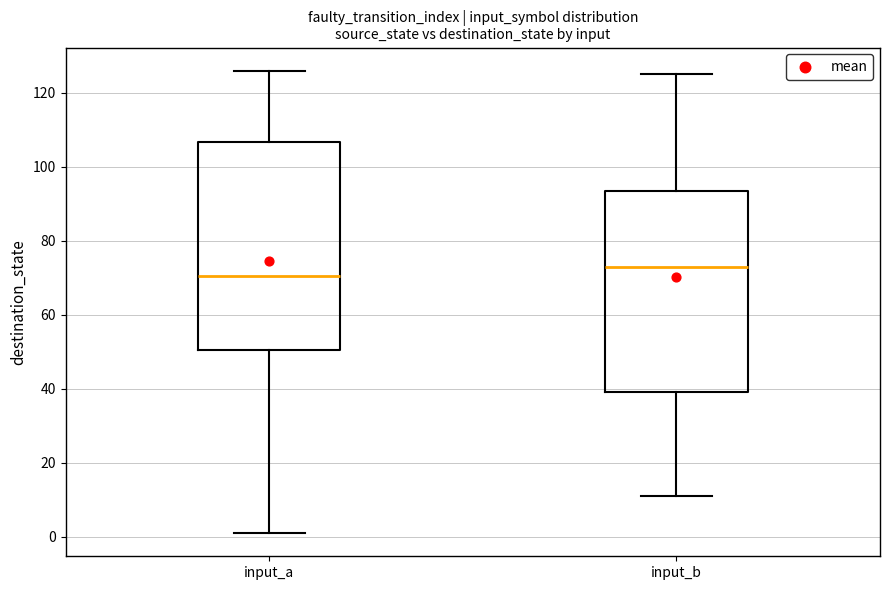

Reading left to right, transcribe this box plot: for each box, give where its median line is, the range the box spans, and where its two whiskers end, as read against the y-axis. The values are not printed on the chart, so give them approximately, as read against the axis.

input_a: median 70, box 50 to 106, whiskers 2 to 126
input_b: median 74, box 40 to 94, whiskers 12 to 126